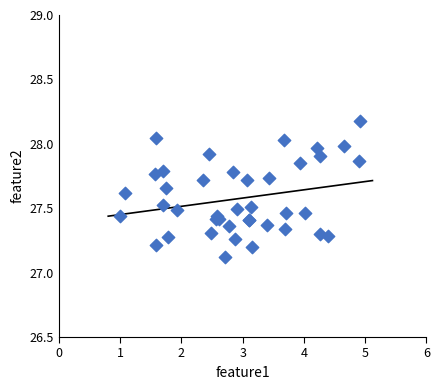

What Y value in the scatter plot is closest to 27?

27.1